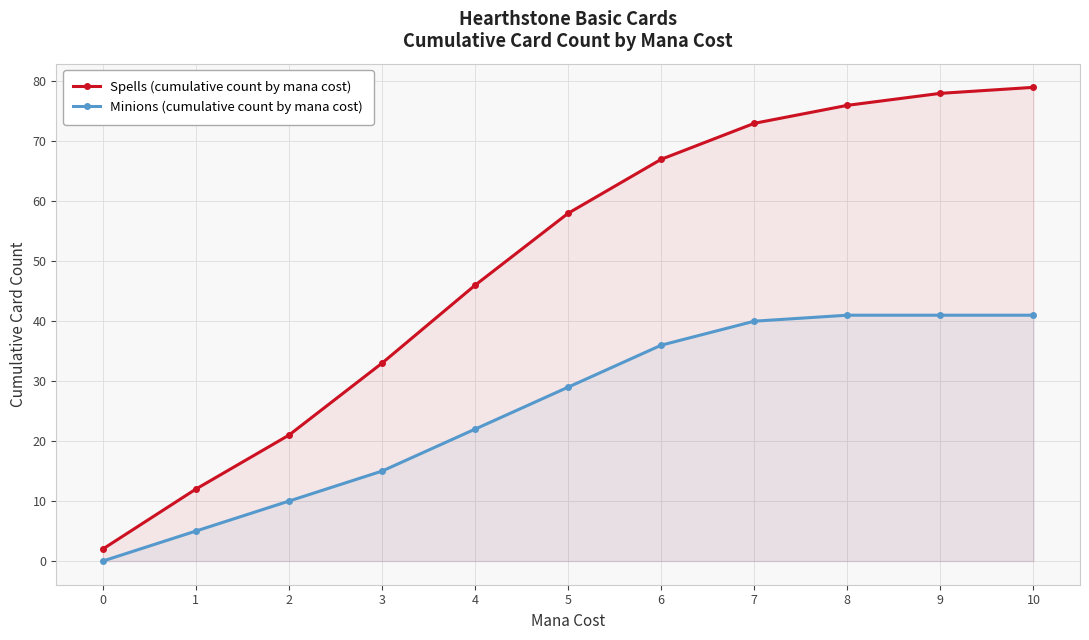

How many lines are shown in the chart?

2